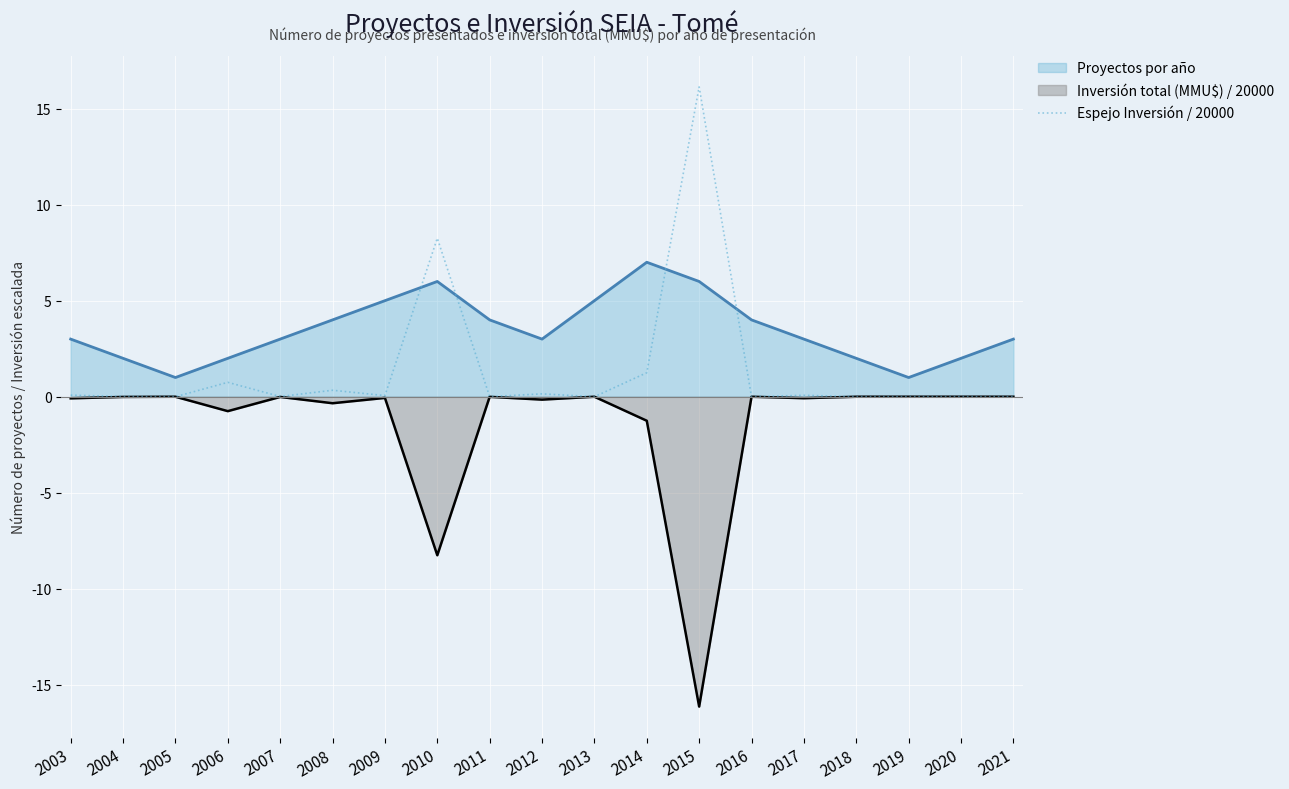

Rank the series by their average value, from highest to lowest.

Proyectos por año, Espejo Inversión / 20000, Inversión total (MMU$) / 20000